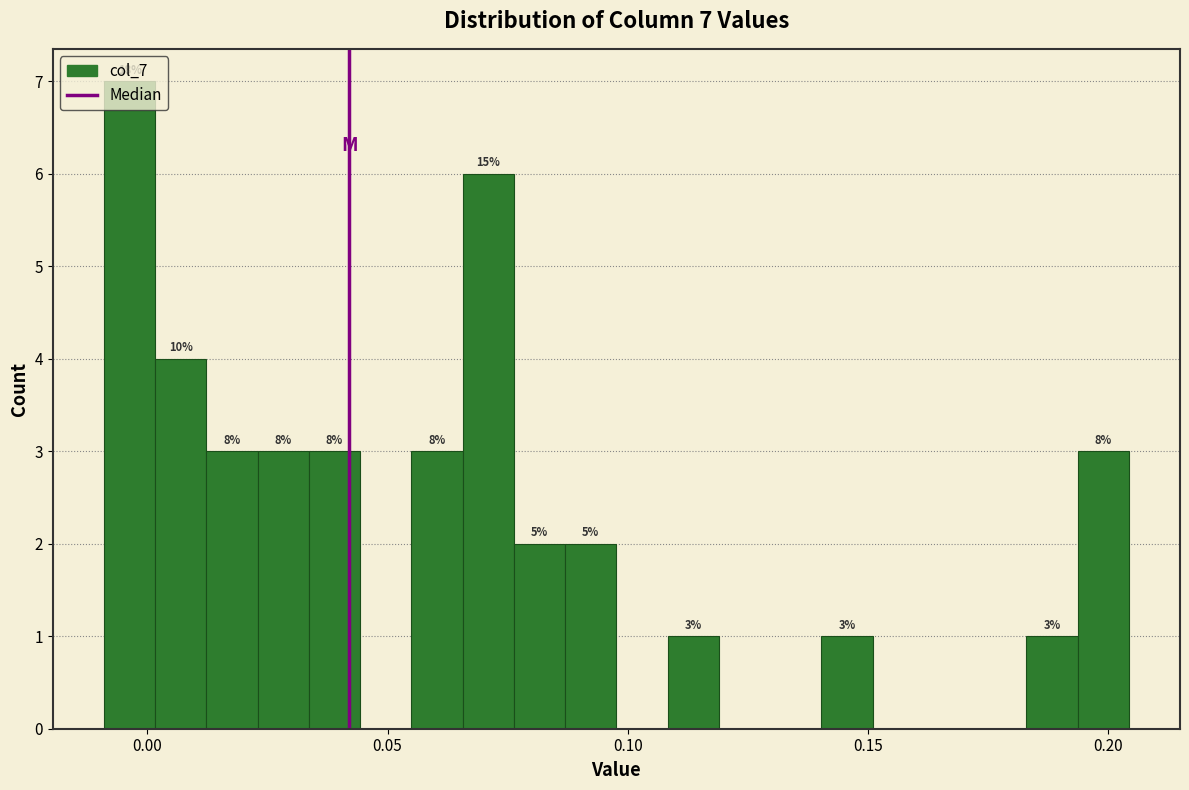

Around what value on the x-axis is the tallest bar? Give the approximate position of its centre, as read against the axis.

-0.005